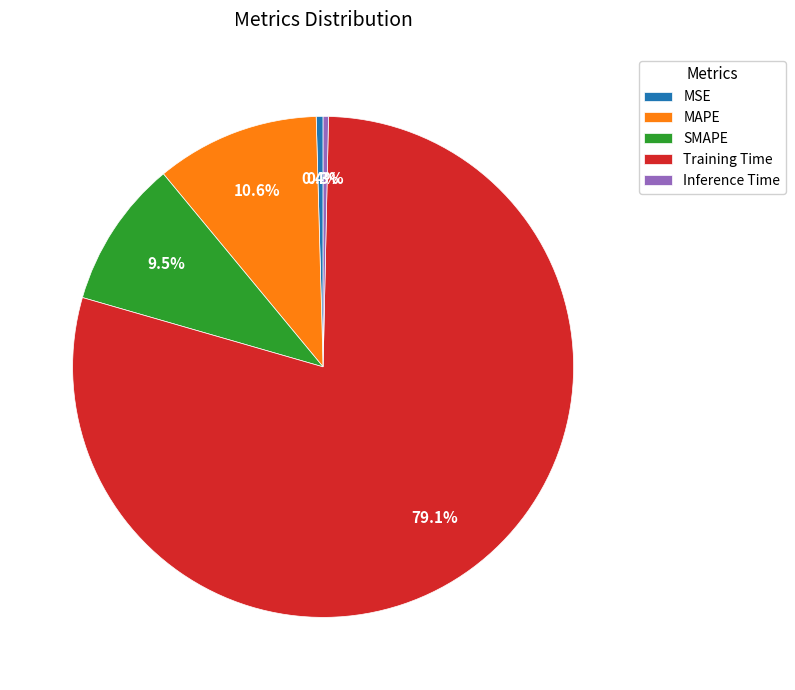

Count the number of slices in the pie.

5